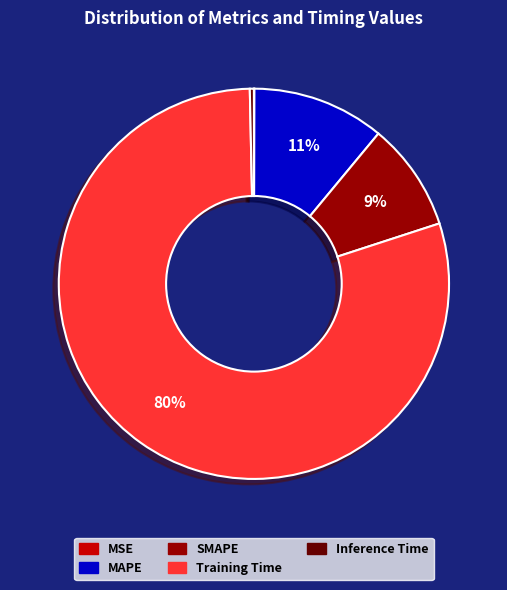

Which has a higher value, Inference Time or SMAPE?

SMAPE